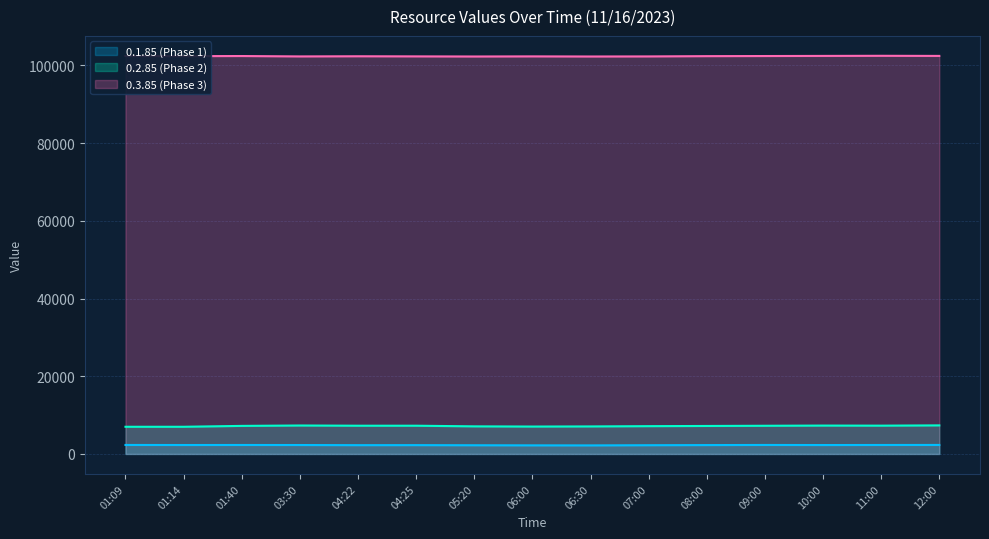

True or false: 0.3.85 (Phase 3) has a value of 51516 at 06:00.

False